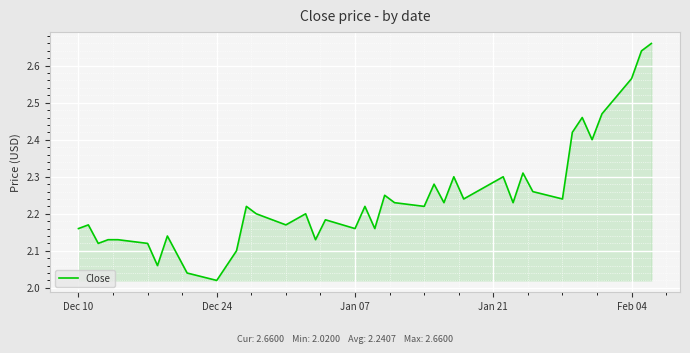

What is the difference between the second highest and second lowest values?

0.6